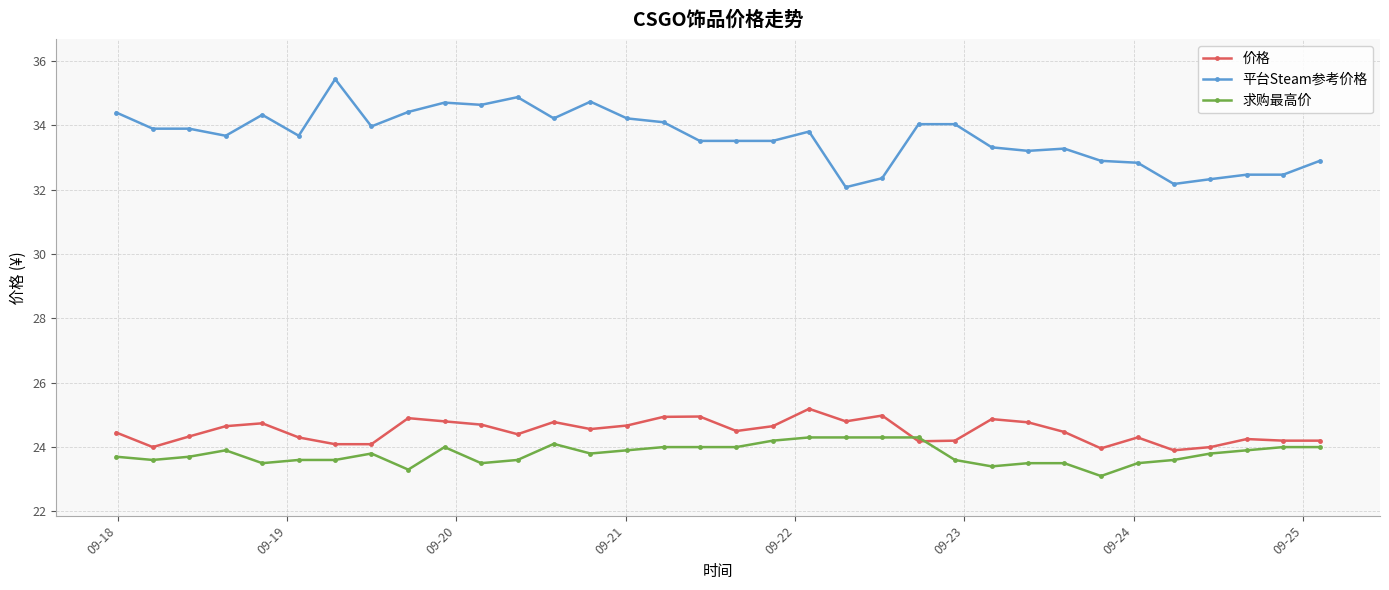

True or false: 价格 has more than 1 interior local peaks.

True